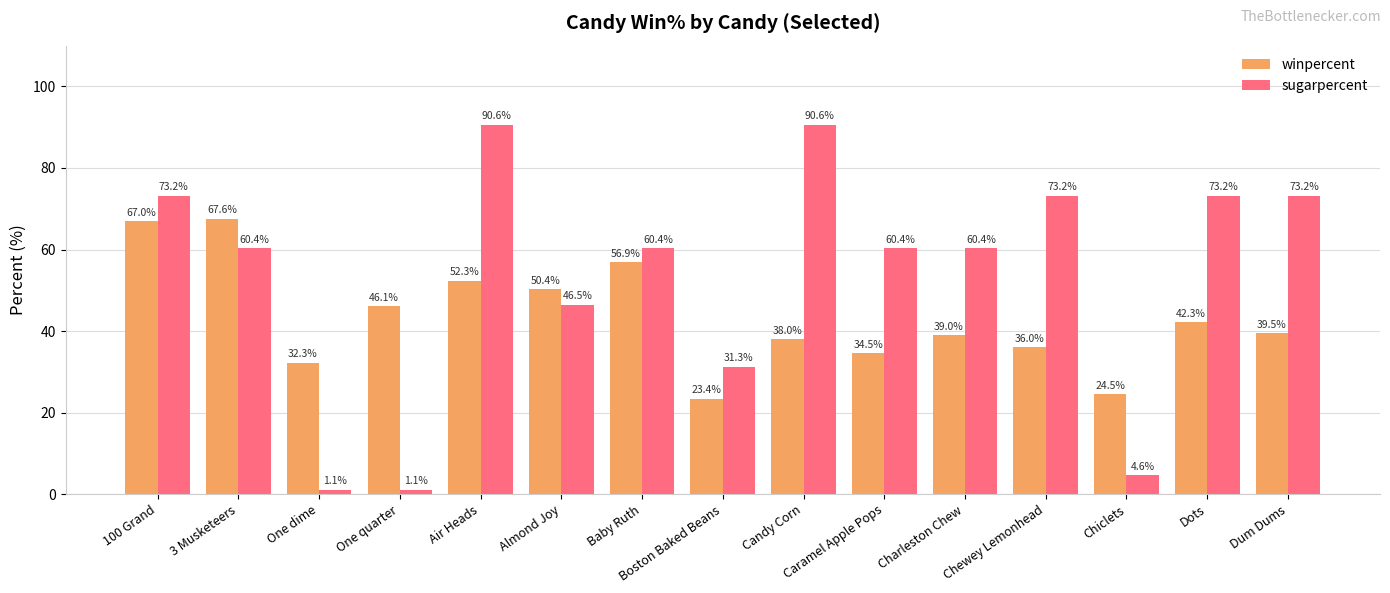

Reading left to right, list all the values displayed in this chart.

winpercent: 67.0	67.6	32.3	46.1	52.3	50.4	56.9	23.4	38.0	34.5	39.0	36.0	24.5	42.3	39.5
sugarpercent: 73.2	60.4	1.1	1.1	90.6	46.5	60.4	31.3	90.6	60.4	60.4	73.2	4.6	73.2	73.2